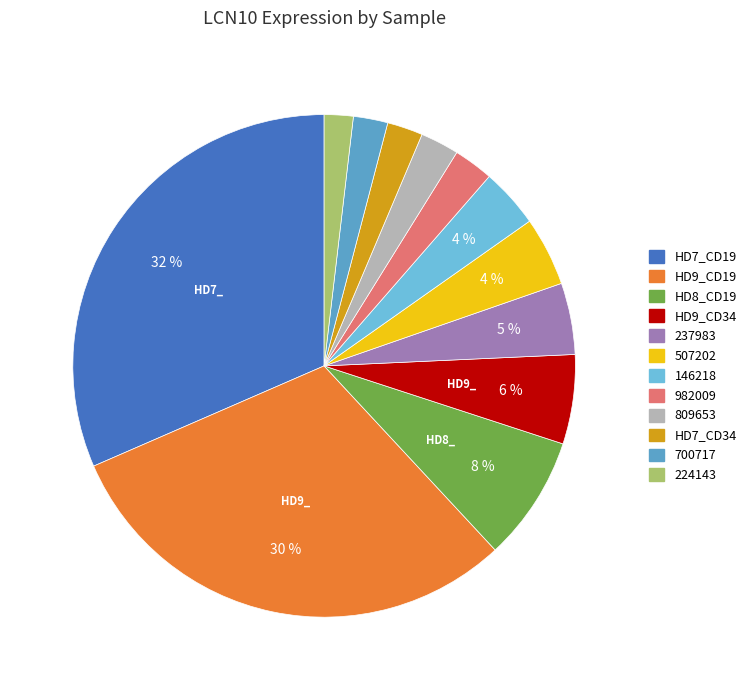

What portion of the pie excludes 224143?

98.1%